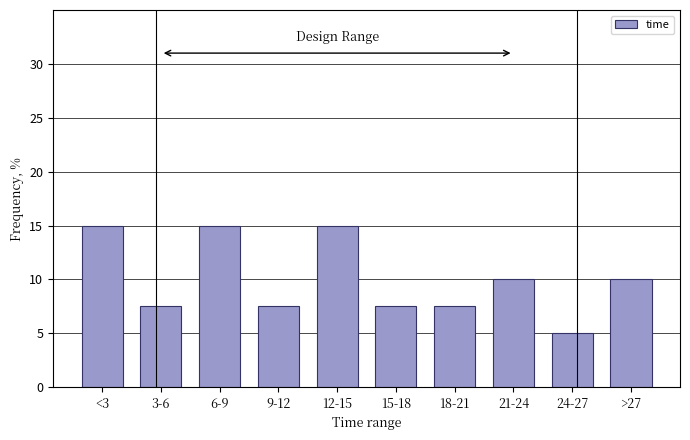

Reading left to right, what are all the values shown in this chart?

15.0	7.5	15.0	7.5	15.0	7.5	7.5	10.0	5.0	10.0